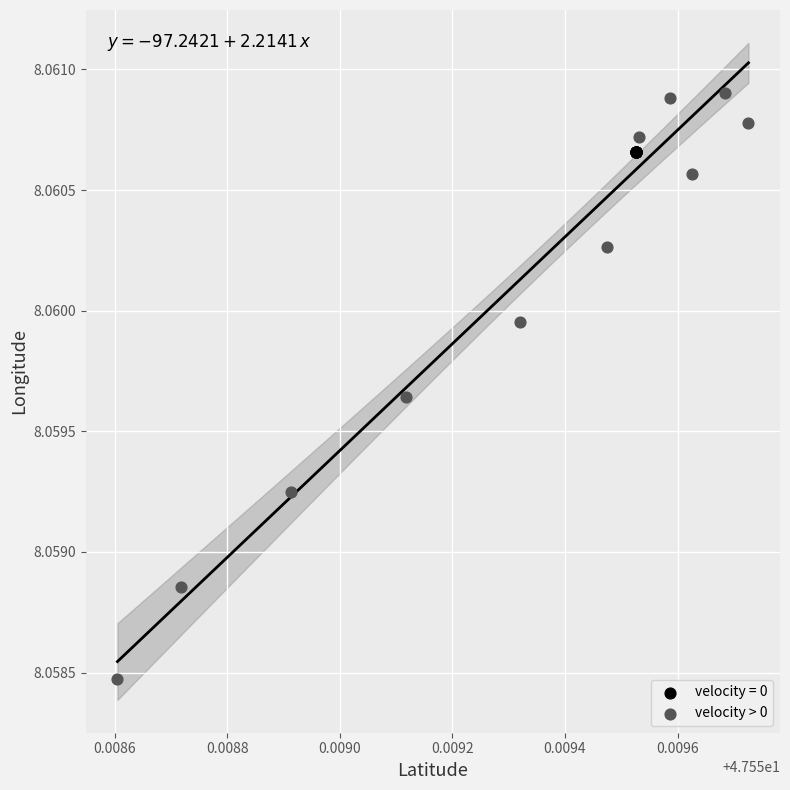

Which series reaches the maximum Y coordinate?

velocity > 0